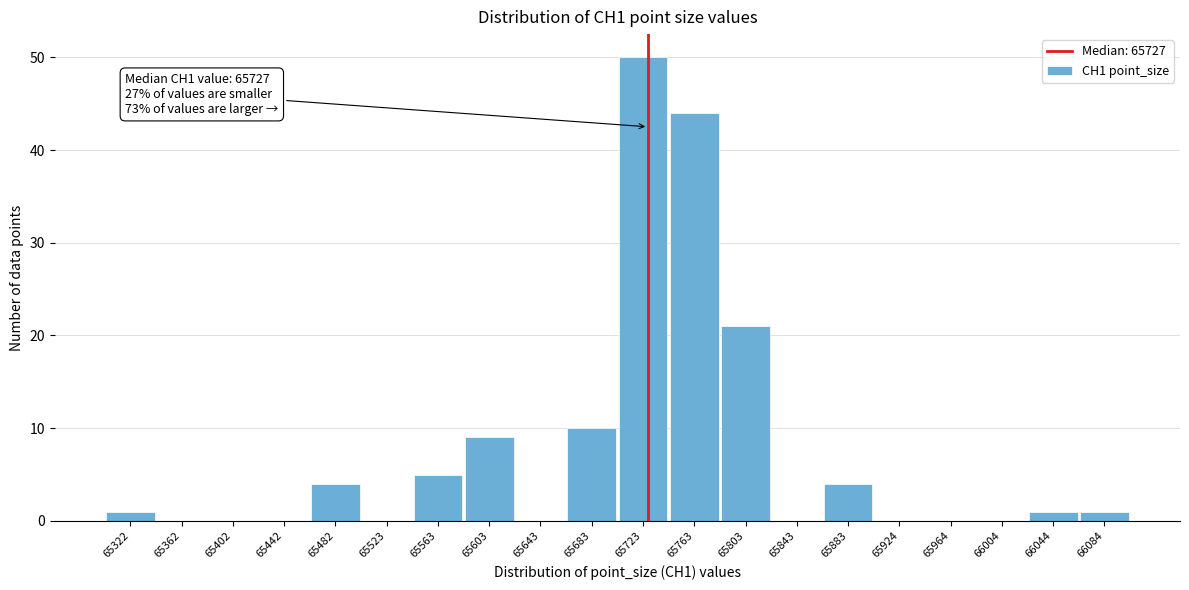

Which range on the x-axis has the tallest bar?

65705 to 65745